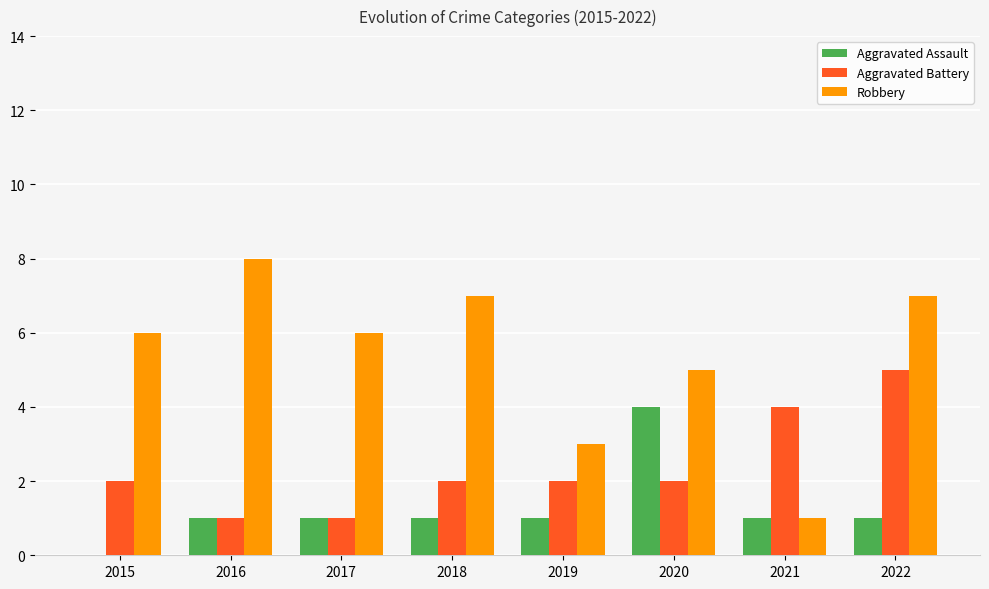

Which series changed the most between 2018 and 2021?

Robbery